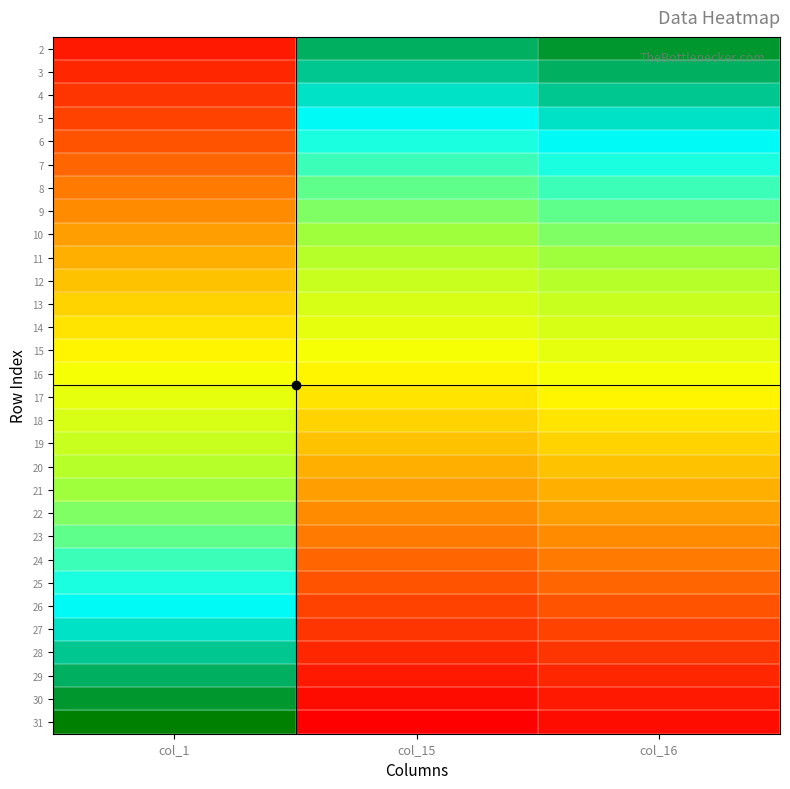

Which series has the widest spread of values?

31